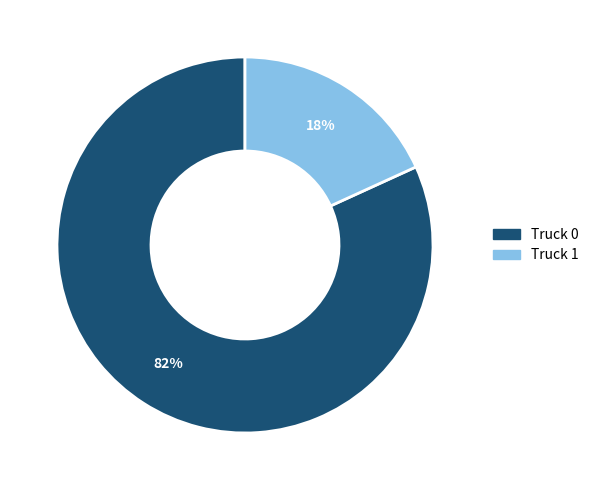

True or false: Truck 1 accounts for 18% of the total.

True